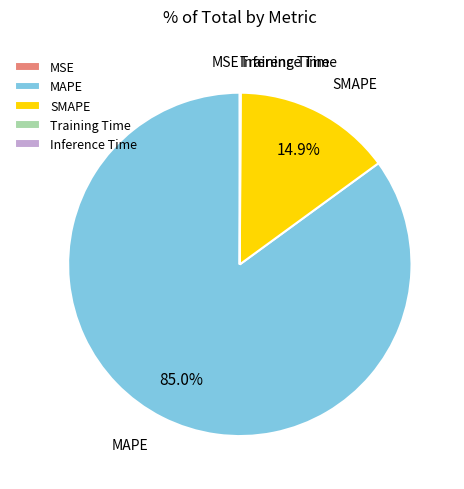

Combined, do MAPE and SMAPE account for over 50%?

Yes